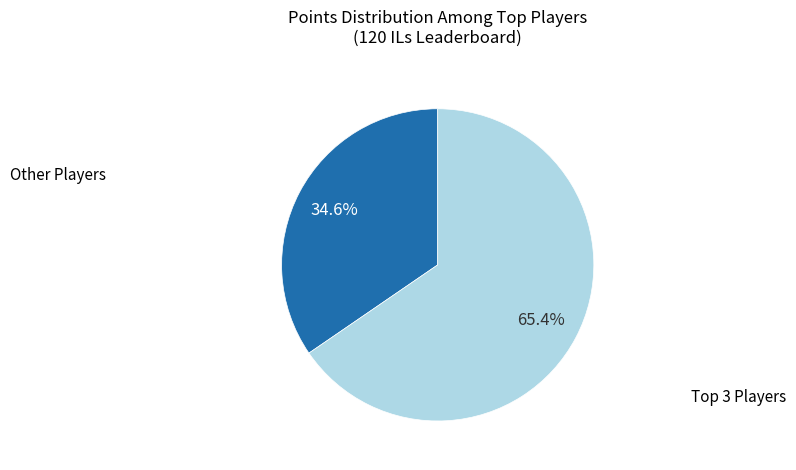

Is there any slice that represents more than half of the pie?

Yes